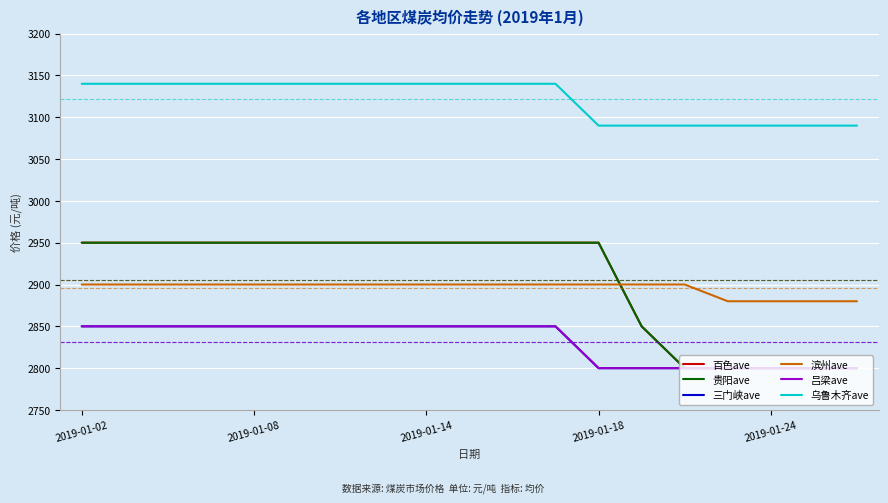

Does the chart have visible grid lines?

Yes